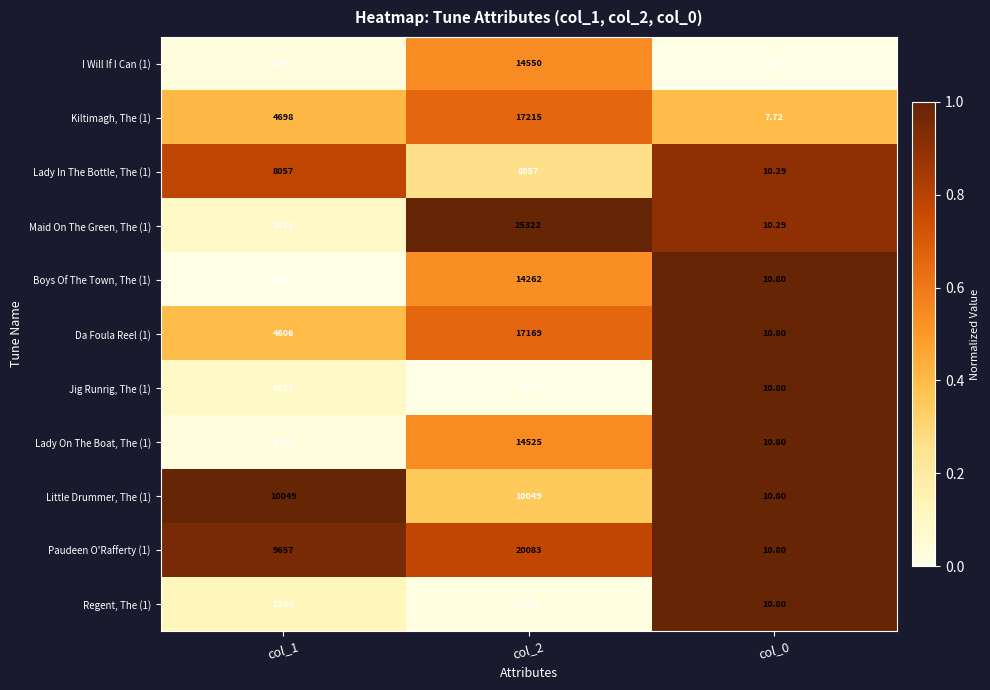

Is the value of Lady In The Bottle, The (1) at col_2 greater than the value of Jig Runrig, The (1) at col_0?

Yes